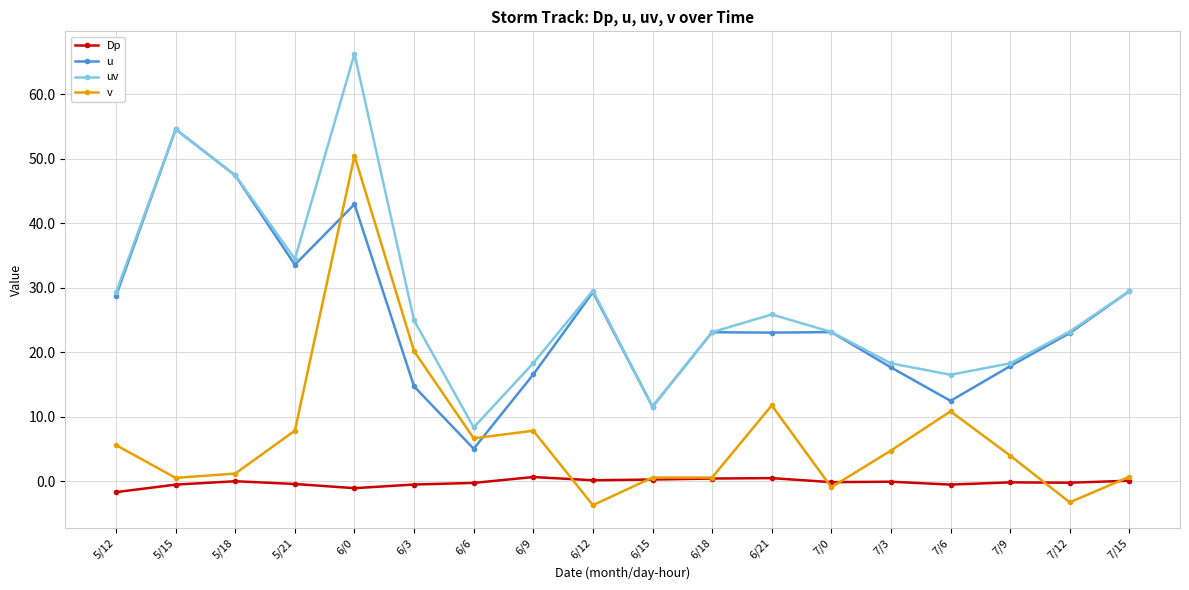

Is it true that Dp equals -0.5 at 7/6?

True